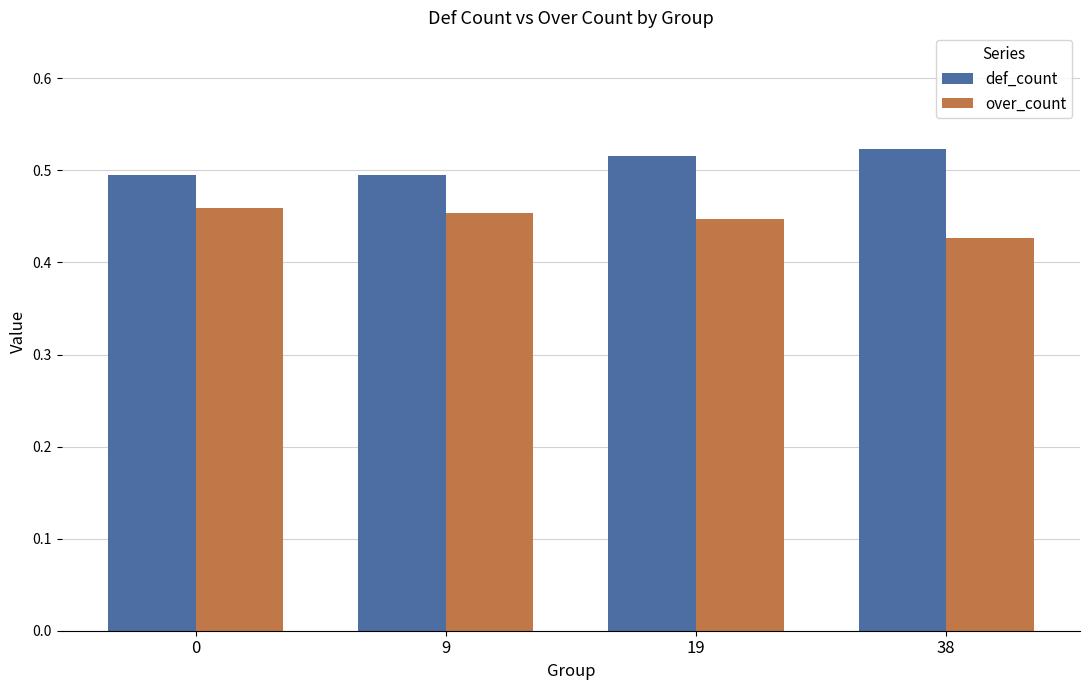

Does the chart contain any negative values?

No